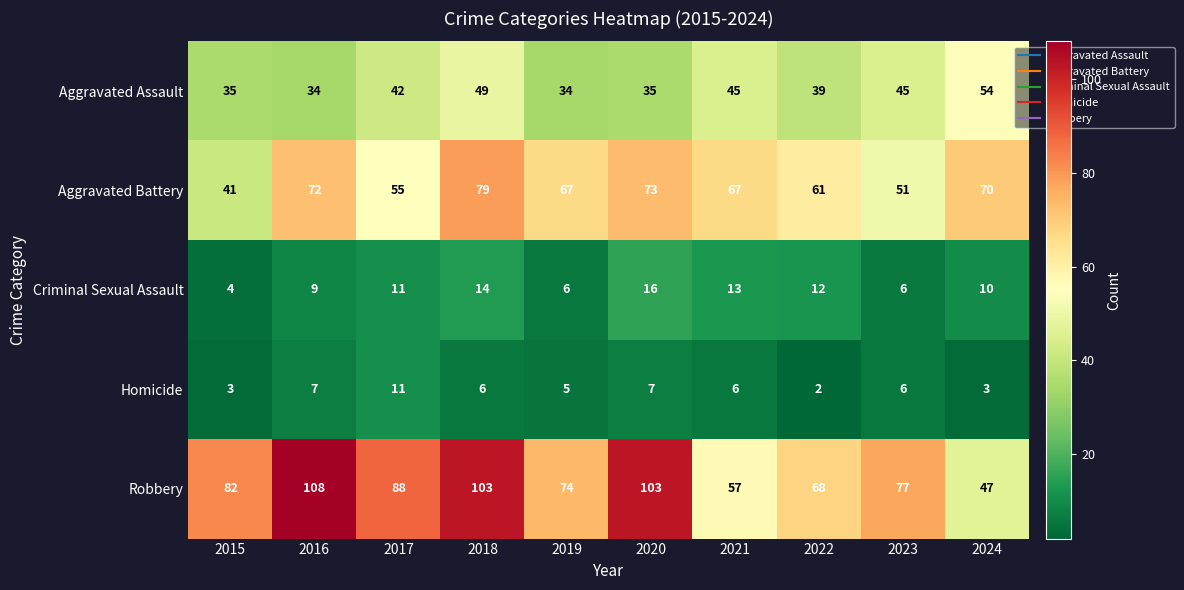

How many values in the Criminal Sexual Assault series are below 11?

5